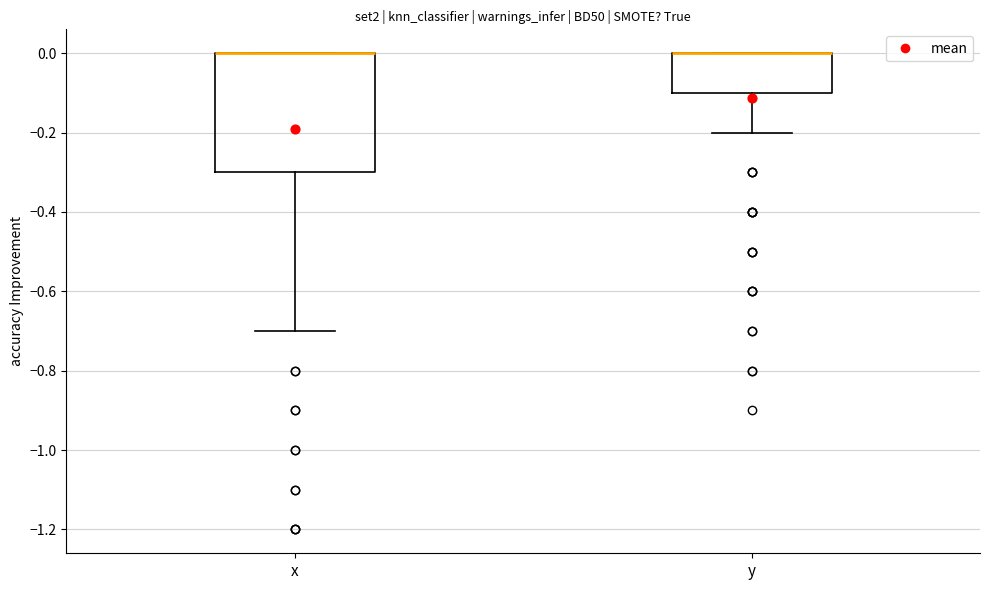

Which box is the tallest, from its lower edge to its upper edge?

x